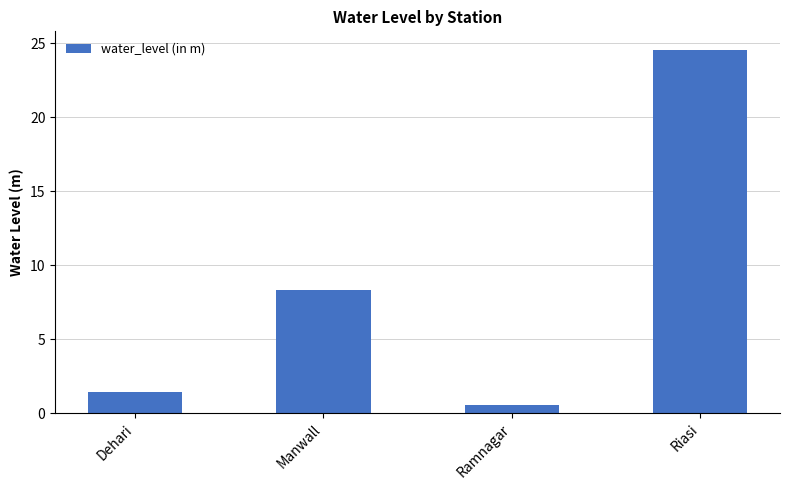

Reading left to right, what are all the values shown in this chart?

1.4	8.3	0.6	24.6